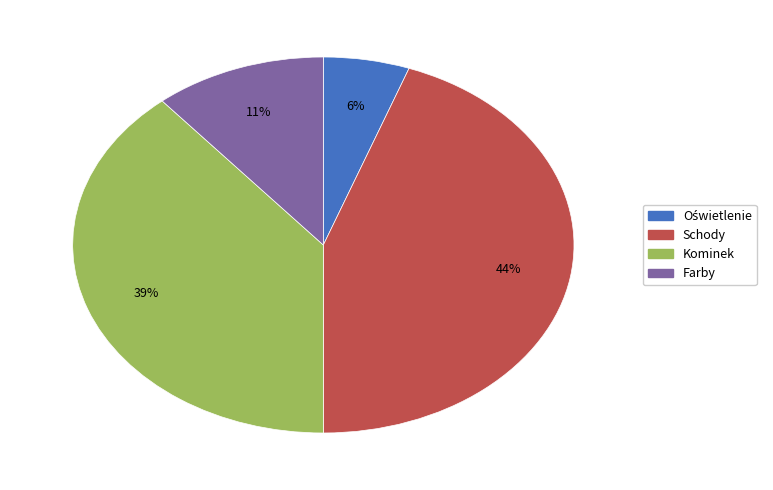

How many segments does this pie chart have?

4